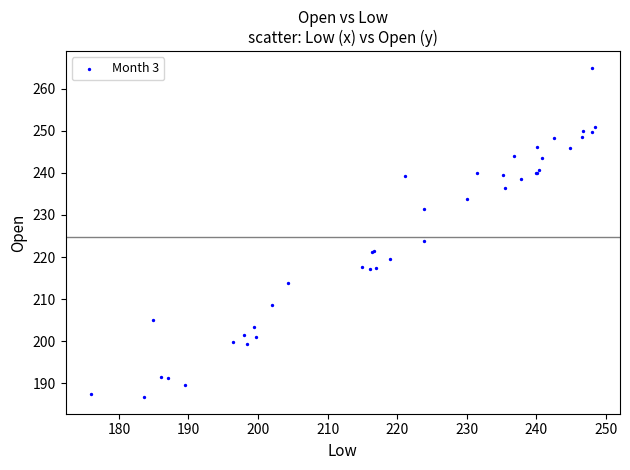

What Y value in the scatter plot is closest to 225?

223.9